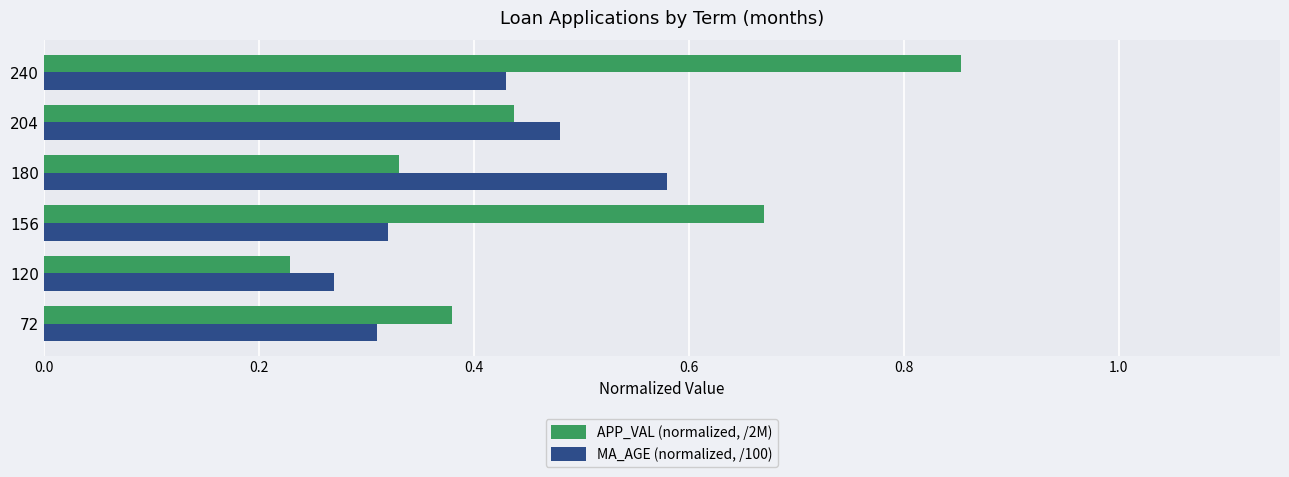

List the series in order of their peak value, highest first.

APP_VAL (normalized, /2M), MA_AGE (normalized, /100)